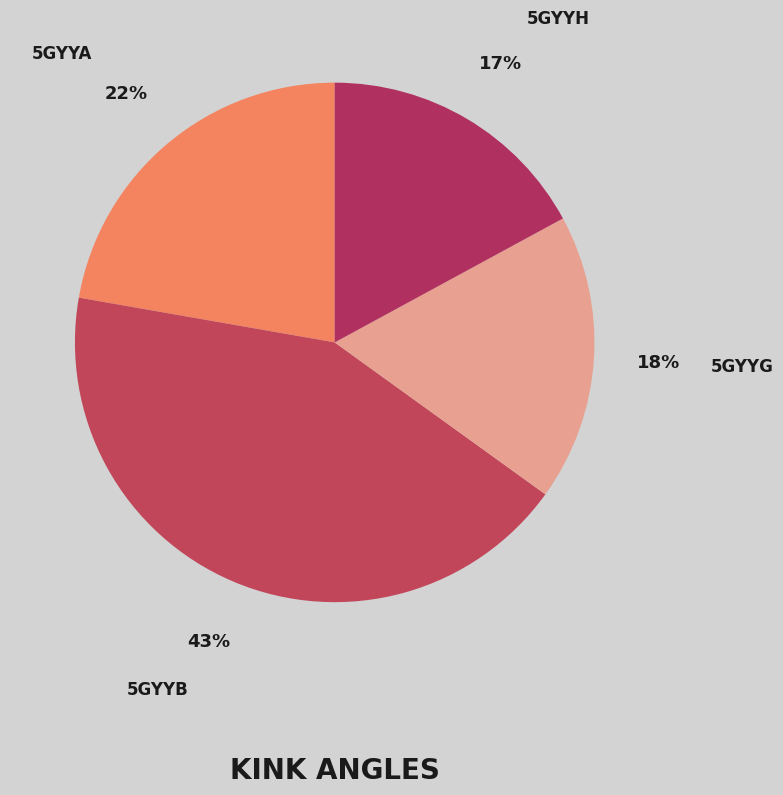

Is there a majority slice in this chart?

No